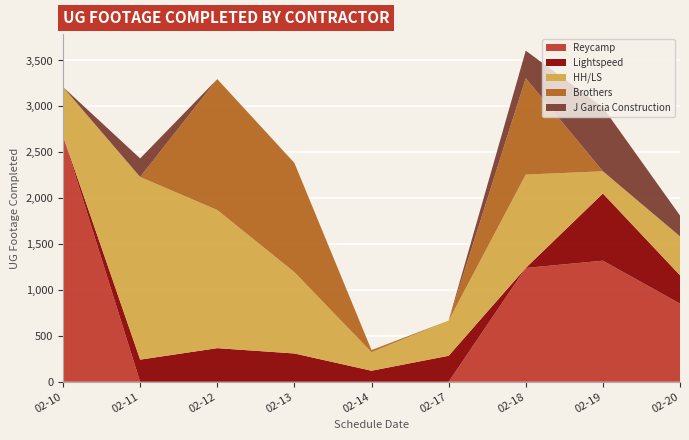

Reading left to right, what are all the values shown in this chart?

Reycamp: 2677	0	0	0	0	0	1240	1319	851
Lightspeed: 0	241	366	308	120	283	0	732	309
HH/LS: 534	1990	1505	886	202	383	1017	242	424
Brothers: 0	0	1426	1190	23	0	1050	0	0
J Garcia Construction: 0	202	0	0	0	0	300	696	227